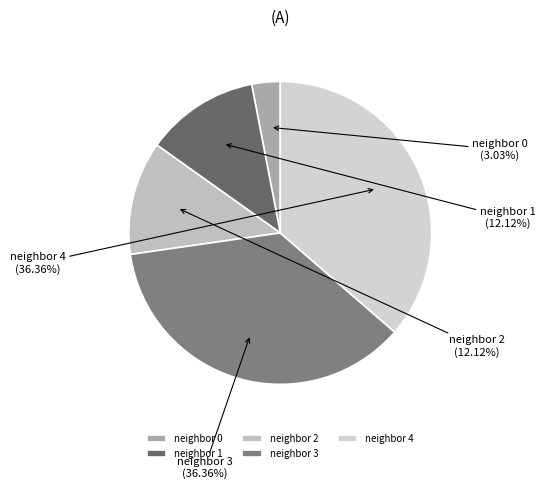

Is there any slice that represents more than half of the pie?

No